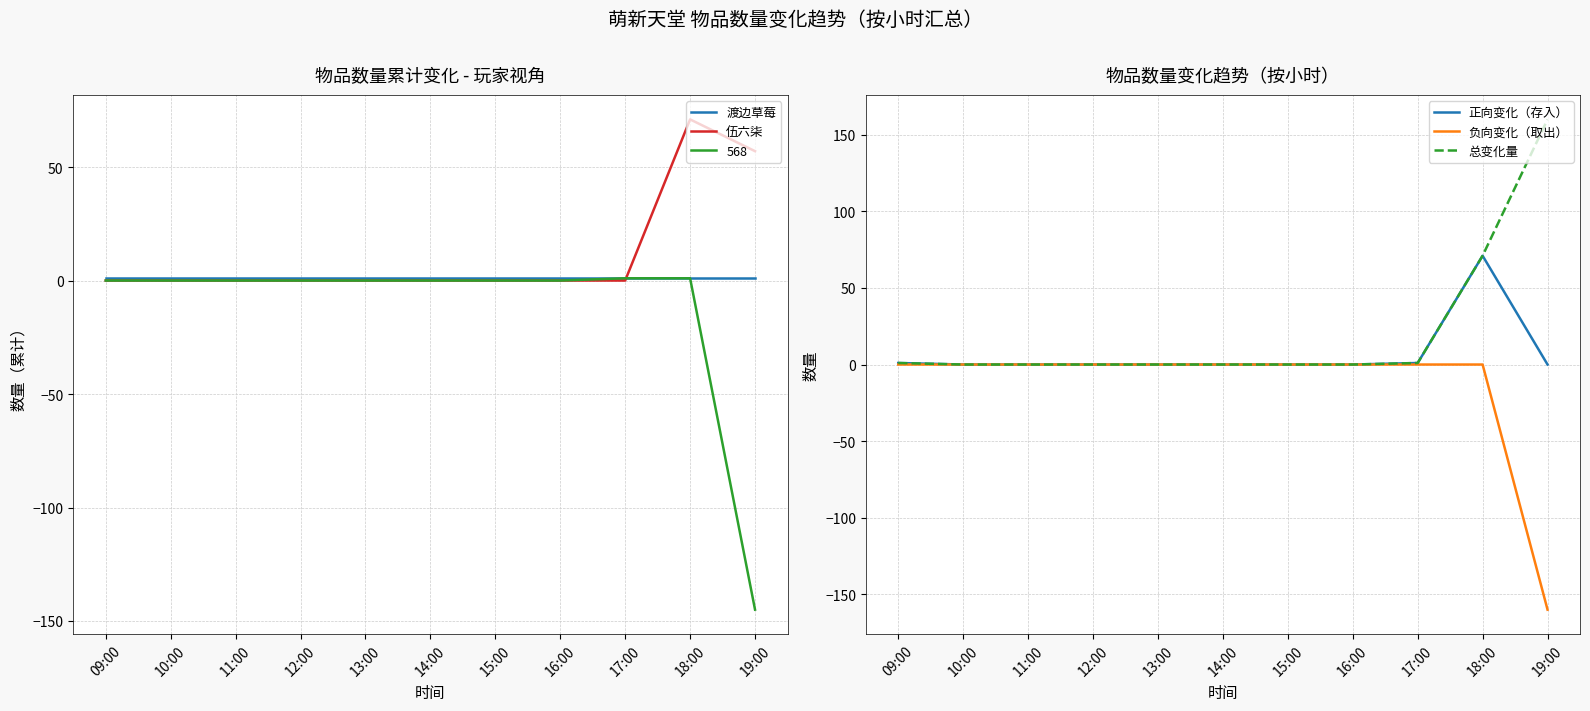

True or false: 总变化量 and 正向变化（存入） cross at least once.

False